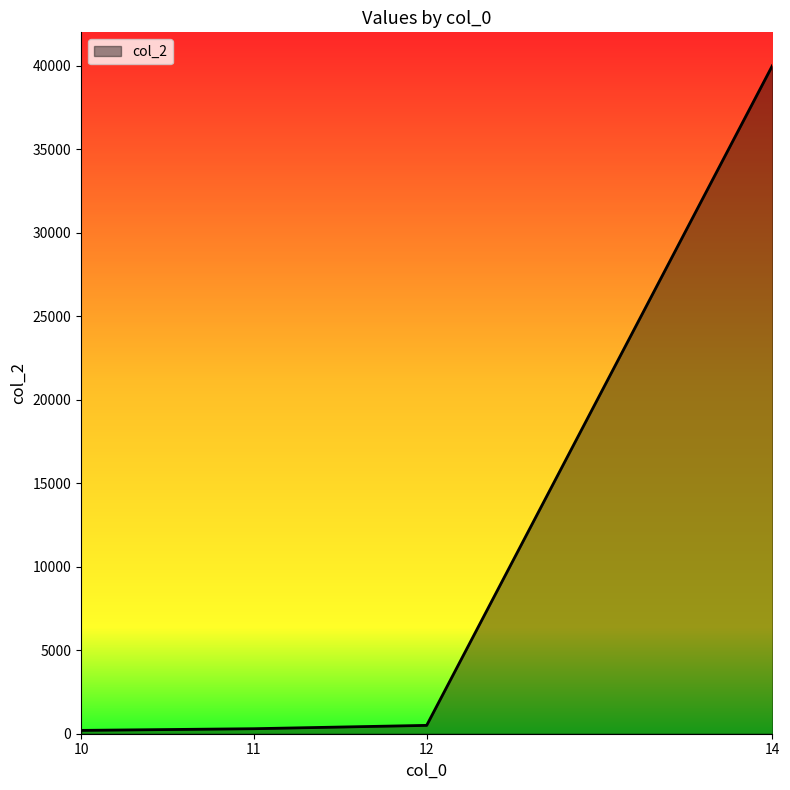

Between 11 and 14, which is larger?

14